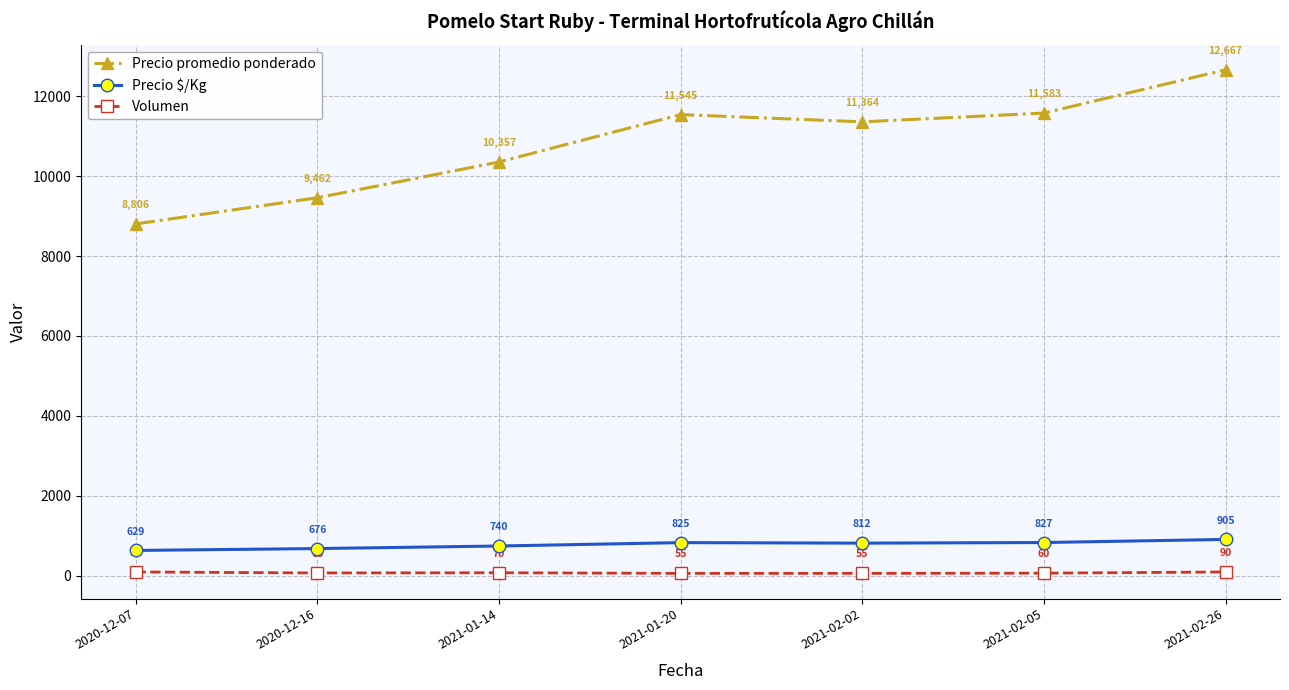

What is the average value of the Precio $/Kg series?

773